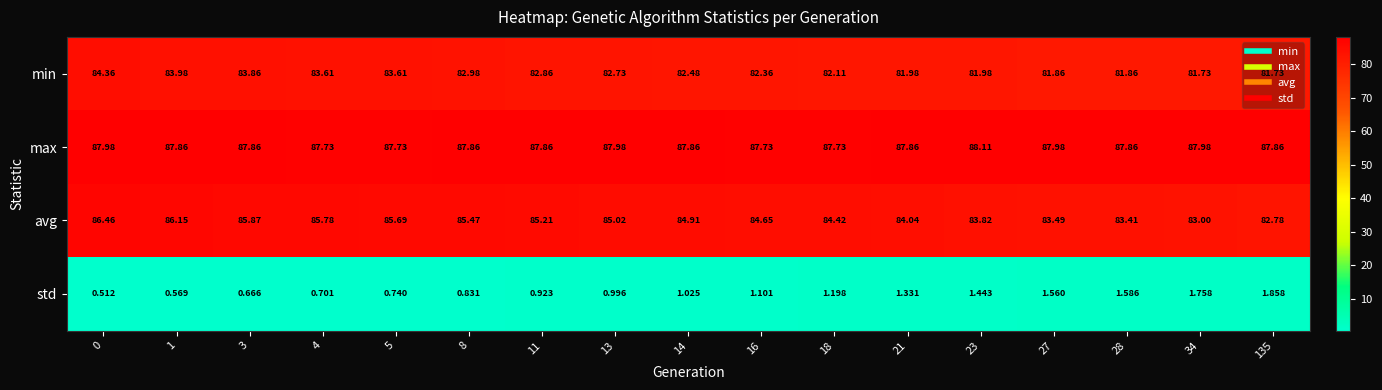

Between 4 and 14, which series saw the biggest shift?

min